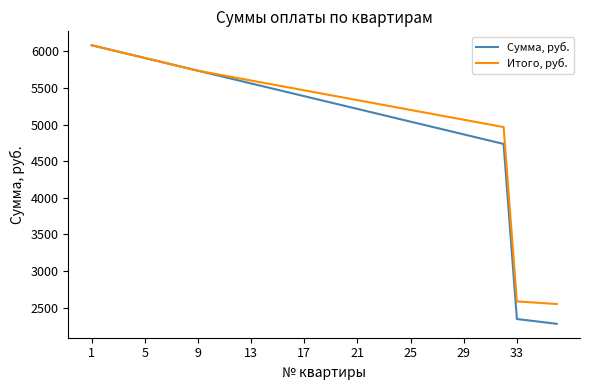

List the series in order of their overall mean, lowest first.

Сумма, руб., Итого, руб.